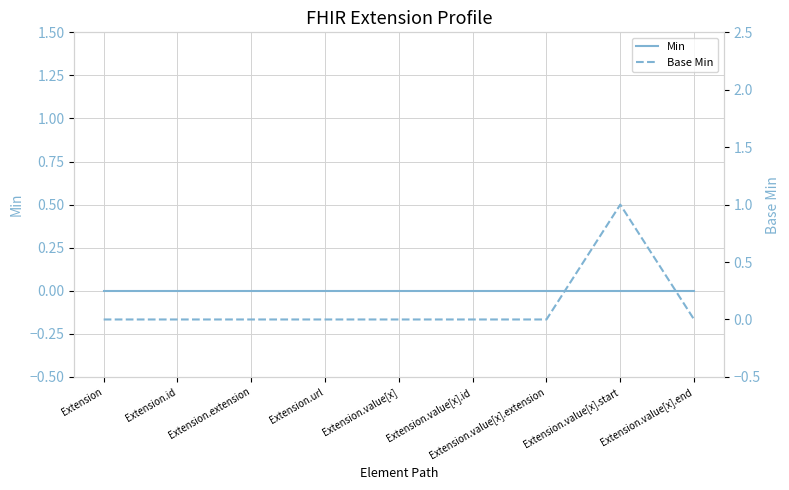

At which category does Base Min reach its first local peak?

Extension.value[x].start